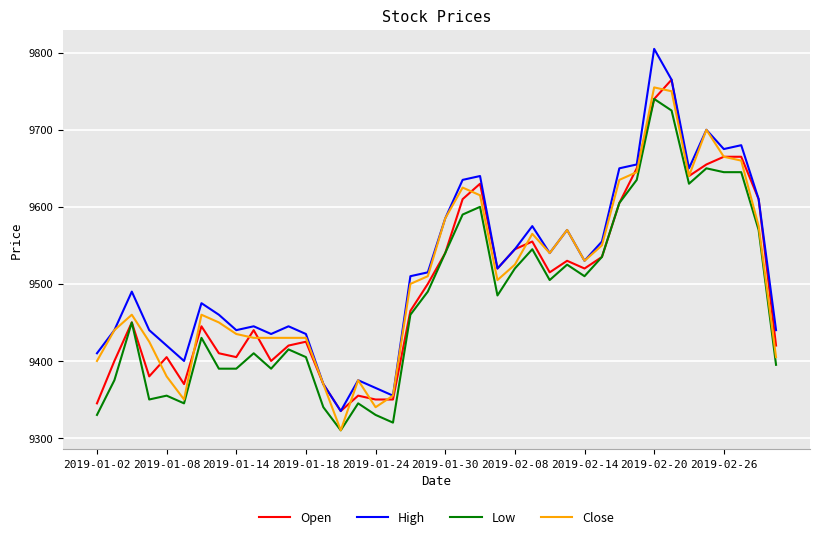

True or false: High and Low intersect in this chart.

False